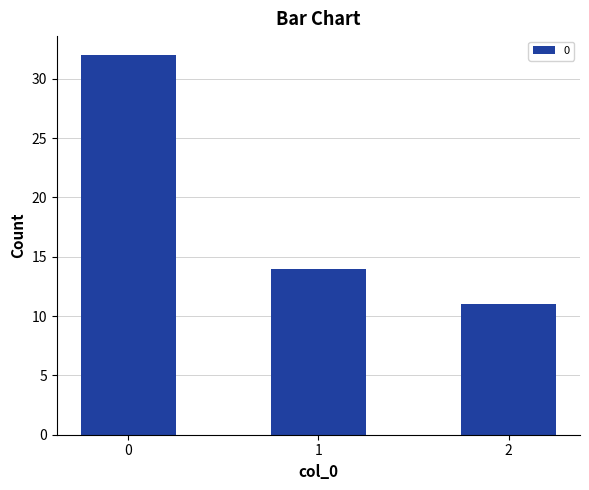

Reading left to right, what are all the values shown in this chart?

0=32	1=14	2=11